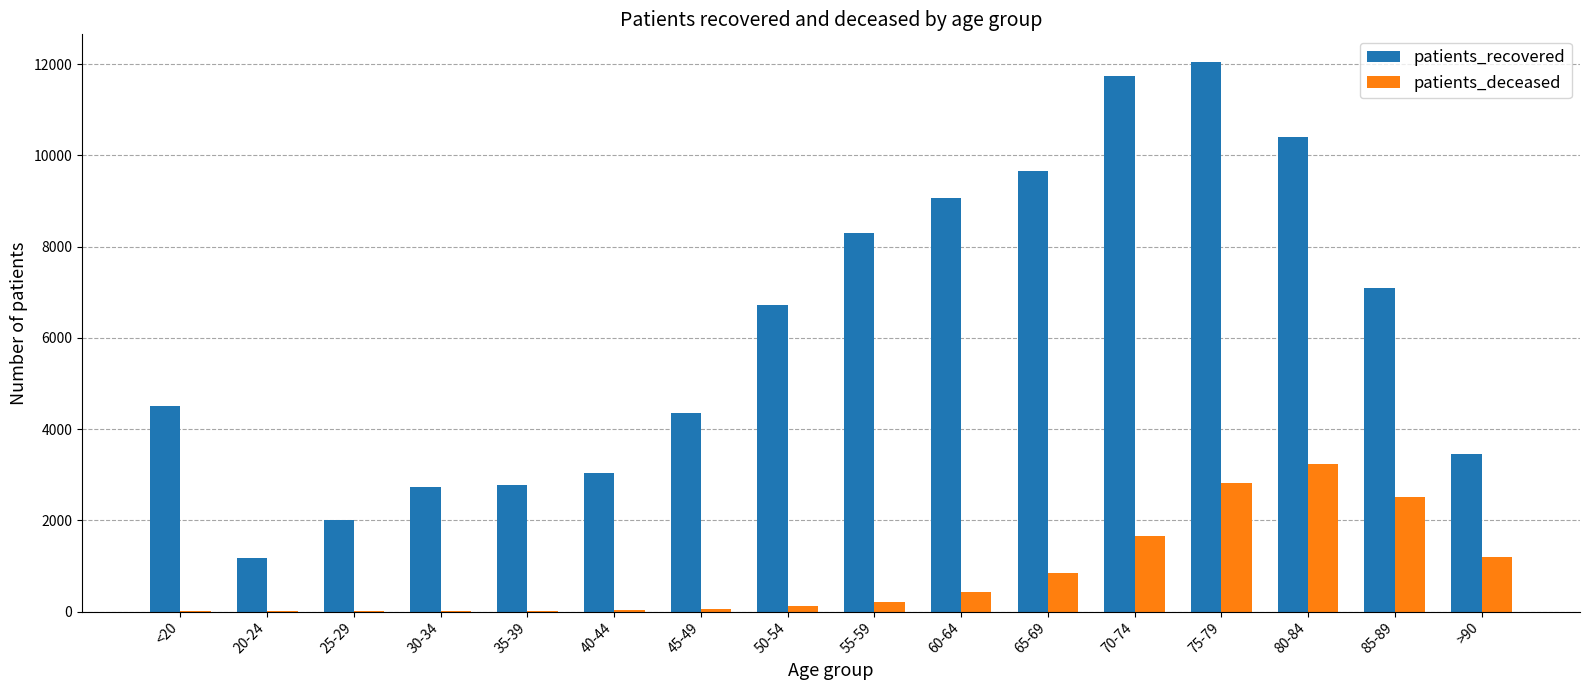

At which category is the sum across all series the highest?

75-79